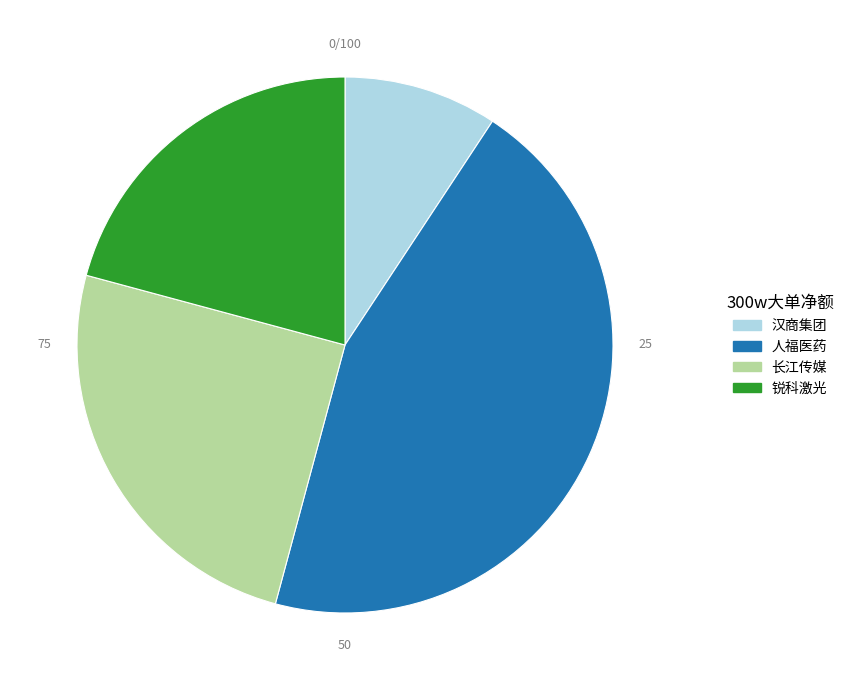

Is there a majority slice in this chart?

No